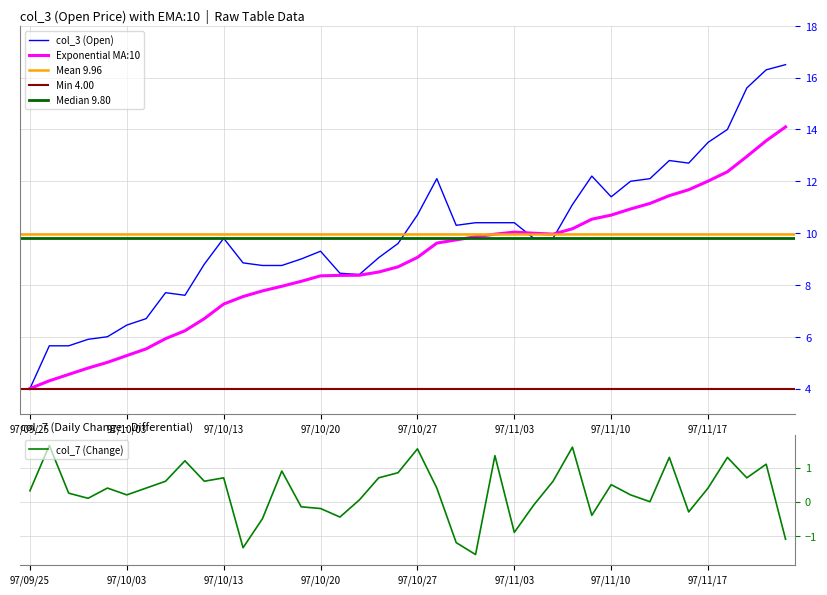

Reading right to left, extract all data points from this chart.

col_3: 16.5	16.3	15.6	14.0	13.5	12.7	12.8	12.1	12.0	11.4	12.2	11.1	9.8	9.8	10.4	10.4	10.4	10.3	12.1	10.7	9.6	9.1	8.4	8.4	9.3	9.0	8.8	8.8	8.8	9.8	8.8	7.6	7.7	6.7	6.5	6.0	5.9	5.7	5.7	4.0
col_7: -1.1	1.1	0.7	1.3	0.4	-0.3	1.3	0.0	0.2	0.5	-0.4	1.6	0.6	-0.1	-0.9	1.4	-1.6	-1.2	0.4	1.6	0.8	0.7	0.1	-0.5	-0.2	-0.1	0.9	-0.5	-1.4	0.7	0.6	1.2	0.6	0.4	0.2	0.4	0.1	0.2	1.6	0.3